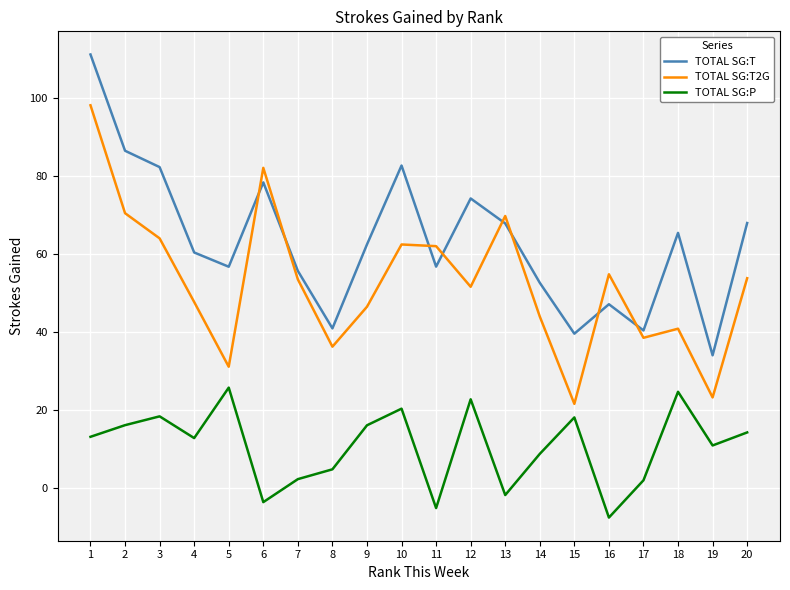

Is the value of TOTAL SG:T2G at 6 greater than the value of TOTAL SG:P at 1?

Yes